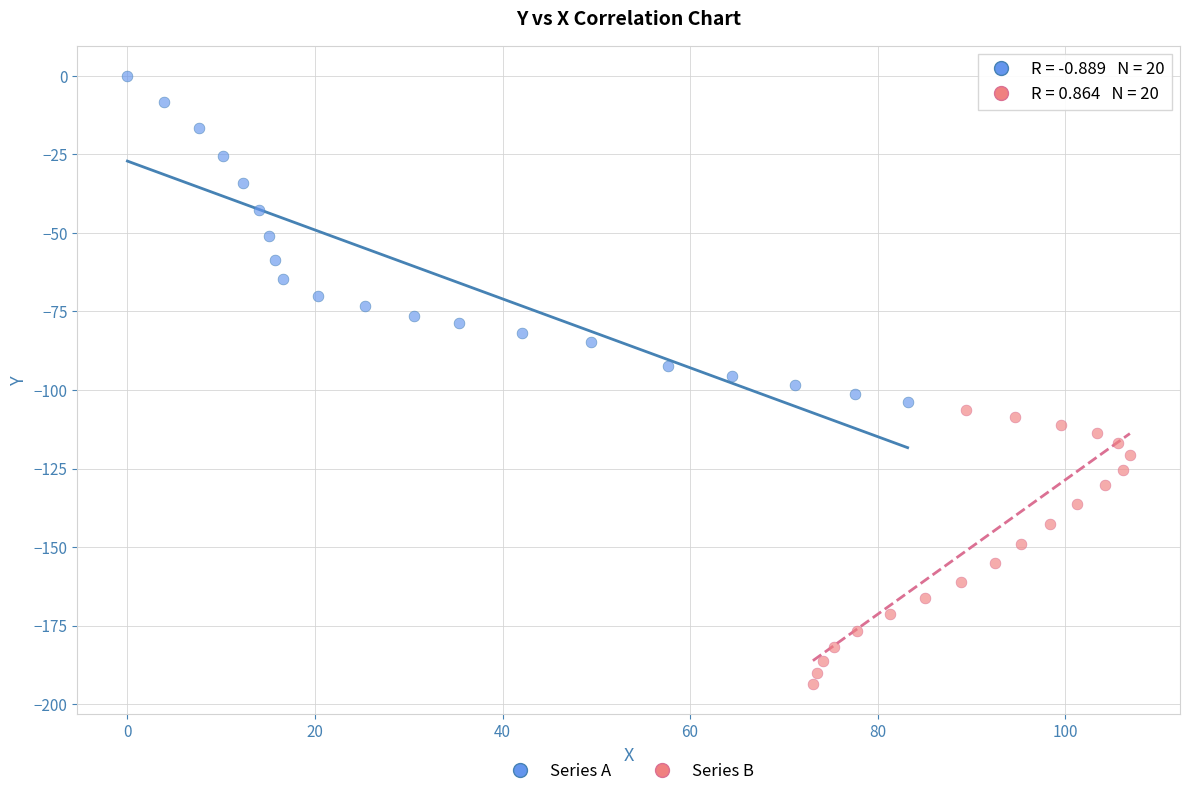

Which series reaches the maximum Y coordinate?

Series A